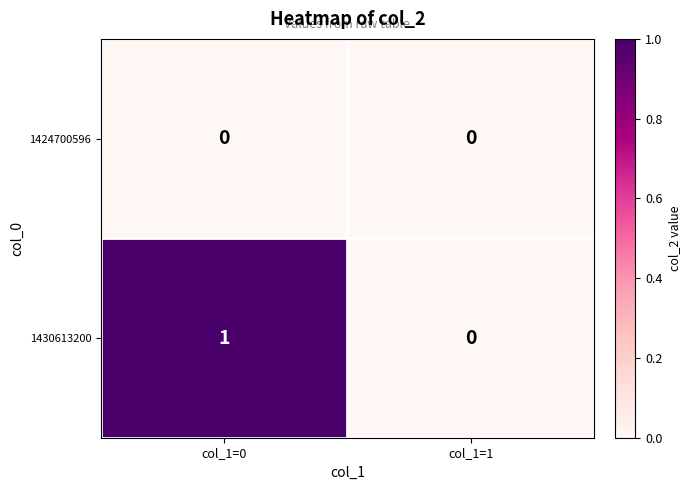

Which series has the widest spread of values?

1430613200